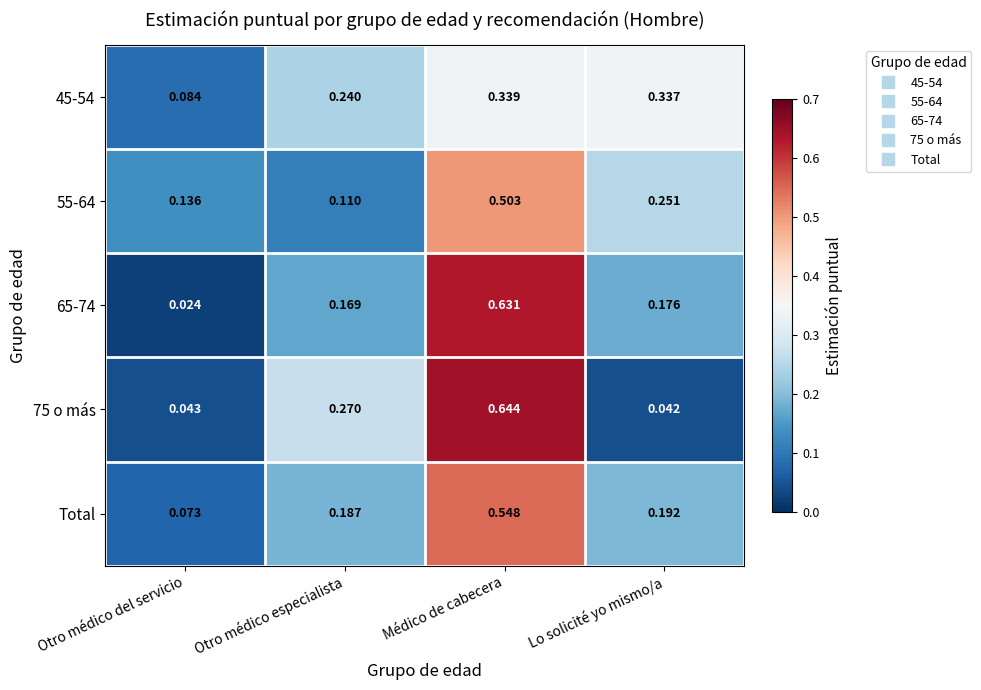

At which category is the sum across all series the highest?

Médico de cabecera